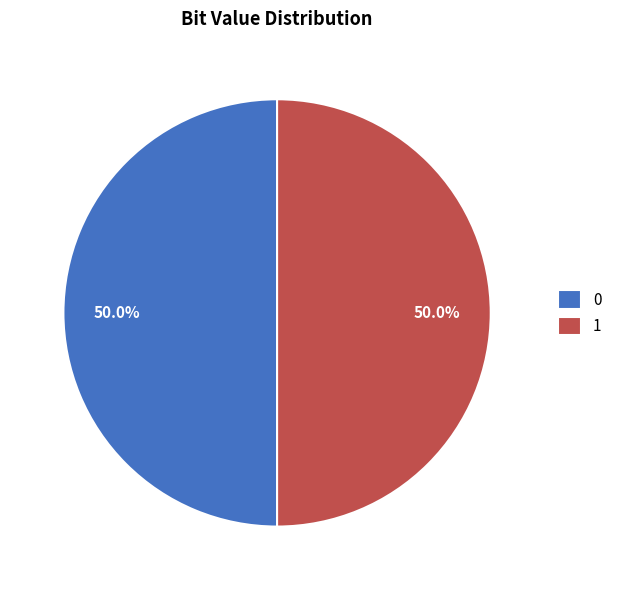

What percentage do 1 and 0 together represent?

100.0%